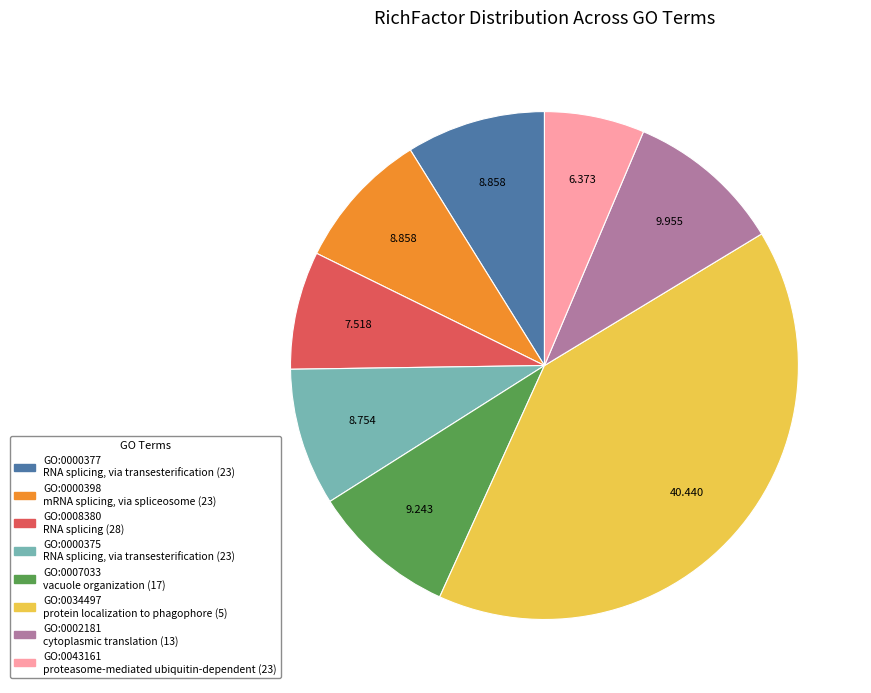

Do GO:0043161 and GO:0000398 together represent more than half of the pie?

No